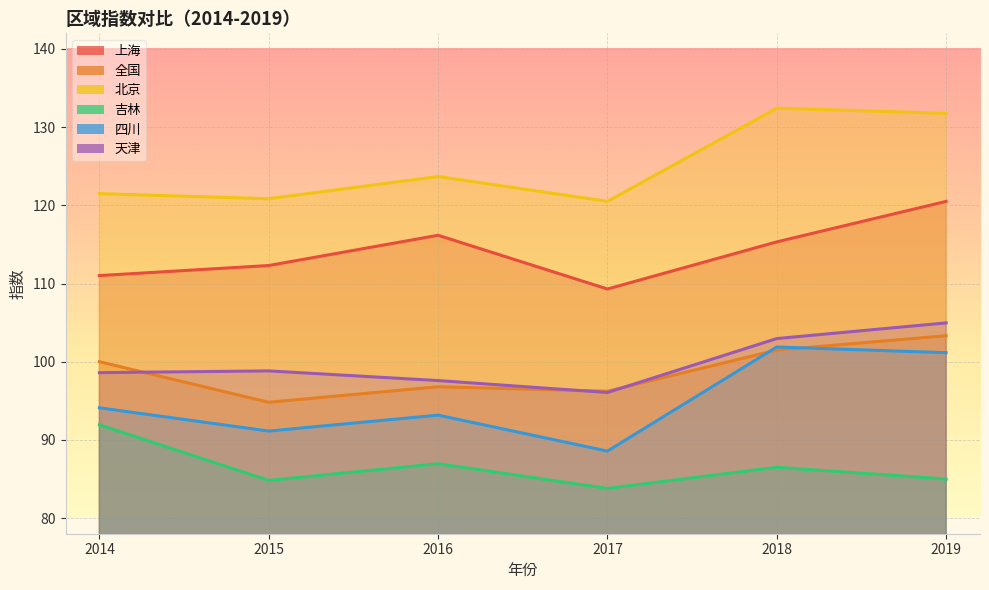

What is the sum of all 吉林 values?

519.0